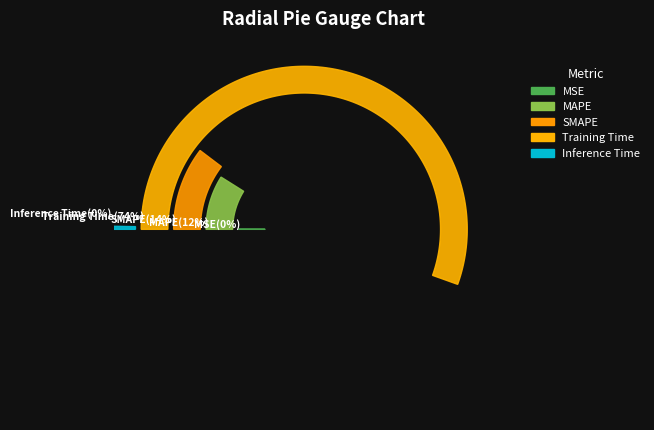

Rank the categories by value from highest to lowest.

Training Time, SMAPE, MAPE, Inference Time, MSE